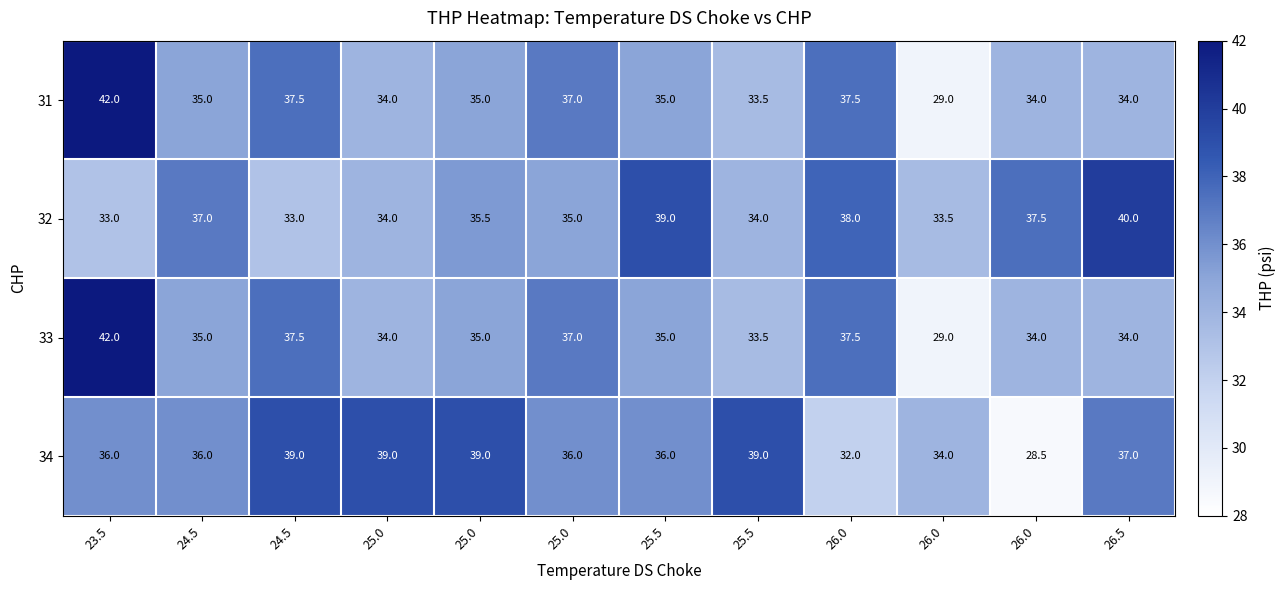

How many values in the 34 series are below 36?

3